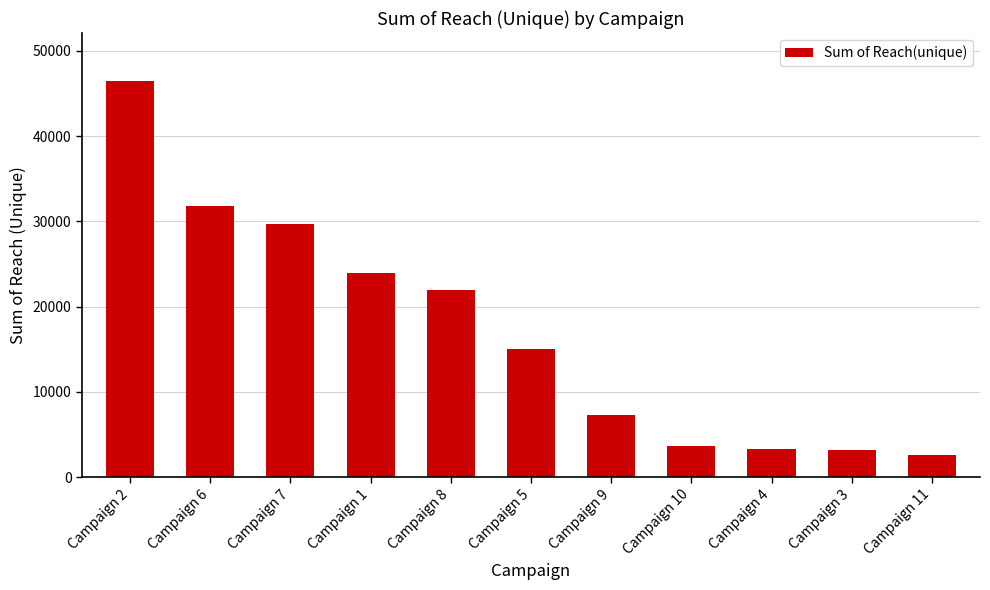

What is the label of the 1st bar from the left?

Campaign 2